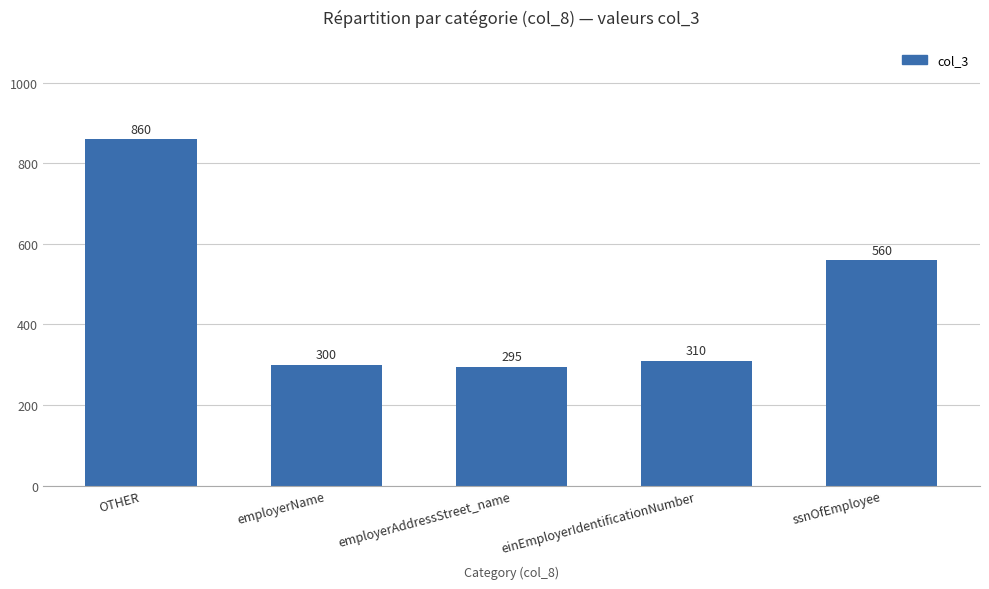

What is the difference between the maximum and minimum values?

565